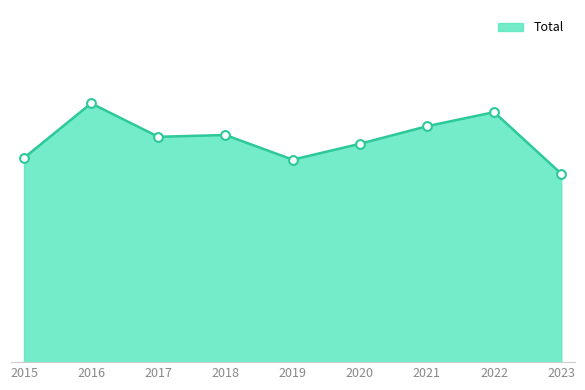

Does the chart have visible grid lines?

No